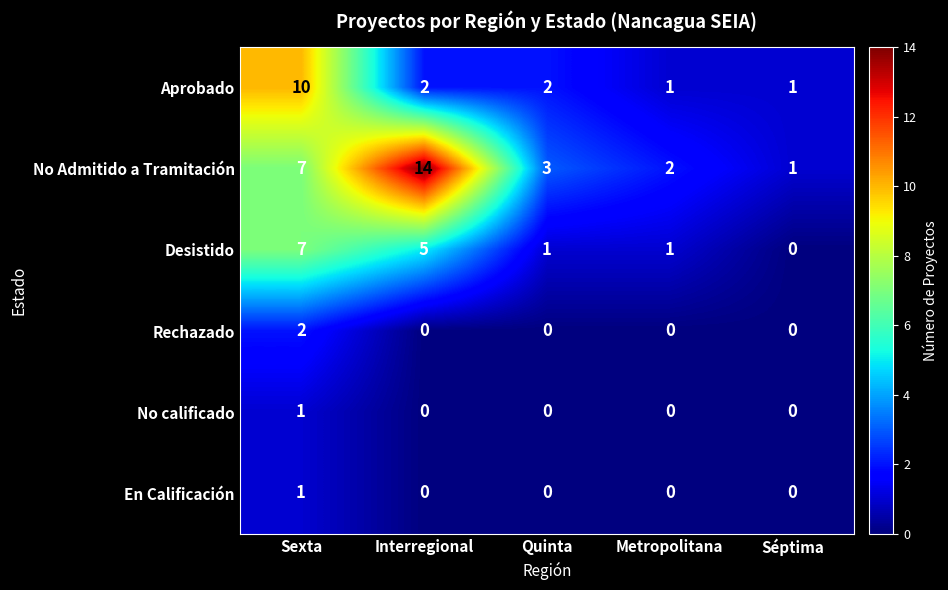

How many distinct data groups are displayed?

6